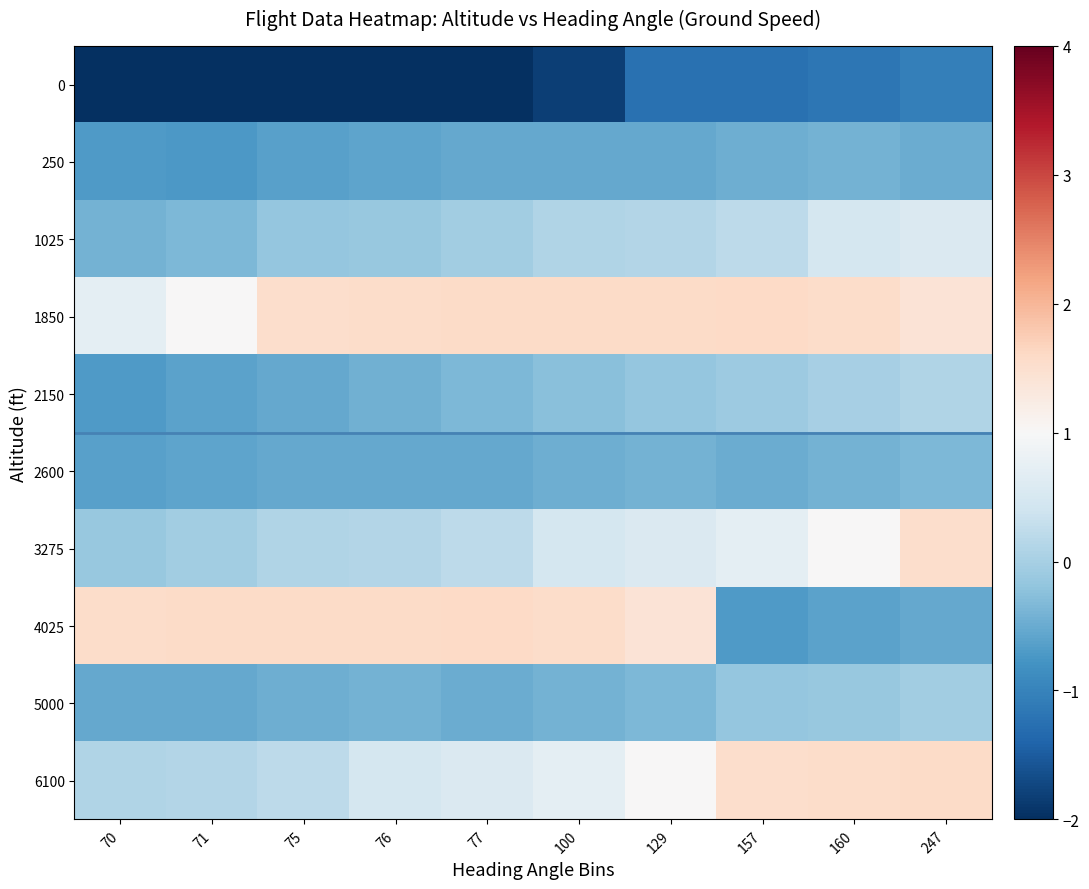

Between 70 and 76, which series saw the biggest shift?

1850